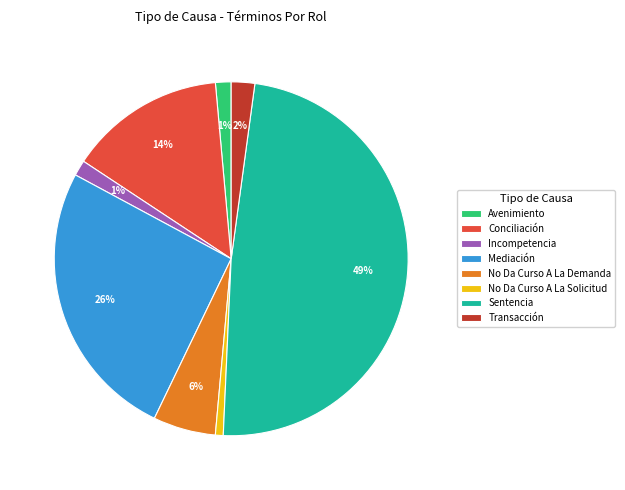

To the nearest percent, what is the combined percentage of No Da Curso A La Demanda and Avenimiento?

7%